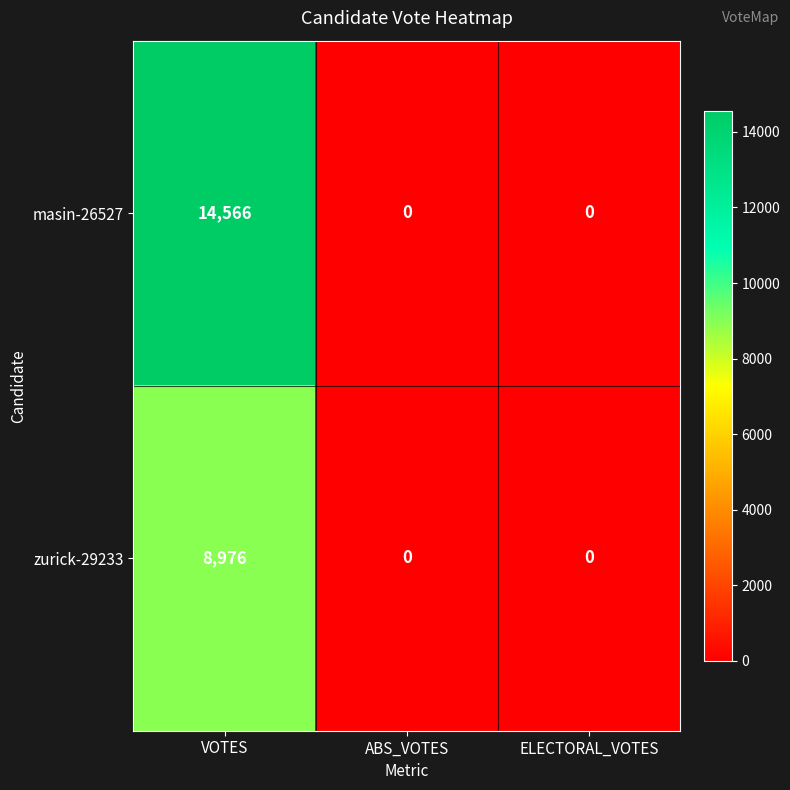

How many zurick-29233 values are between 0 and 8976?

3